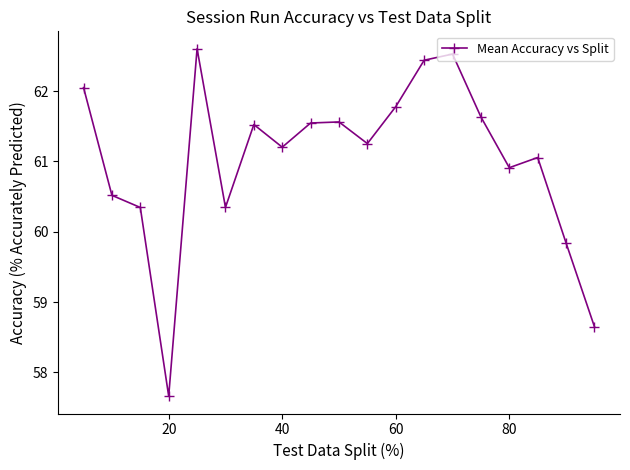

True or false: there are more than 0 points higher than both neighbors.

True